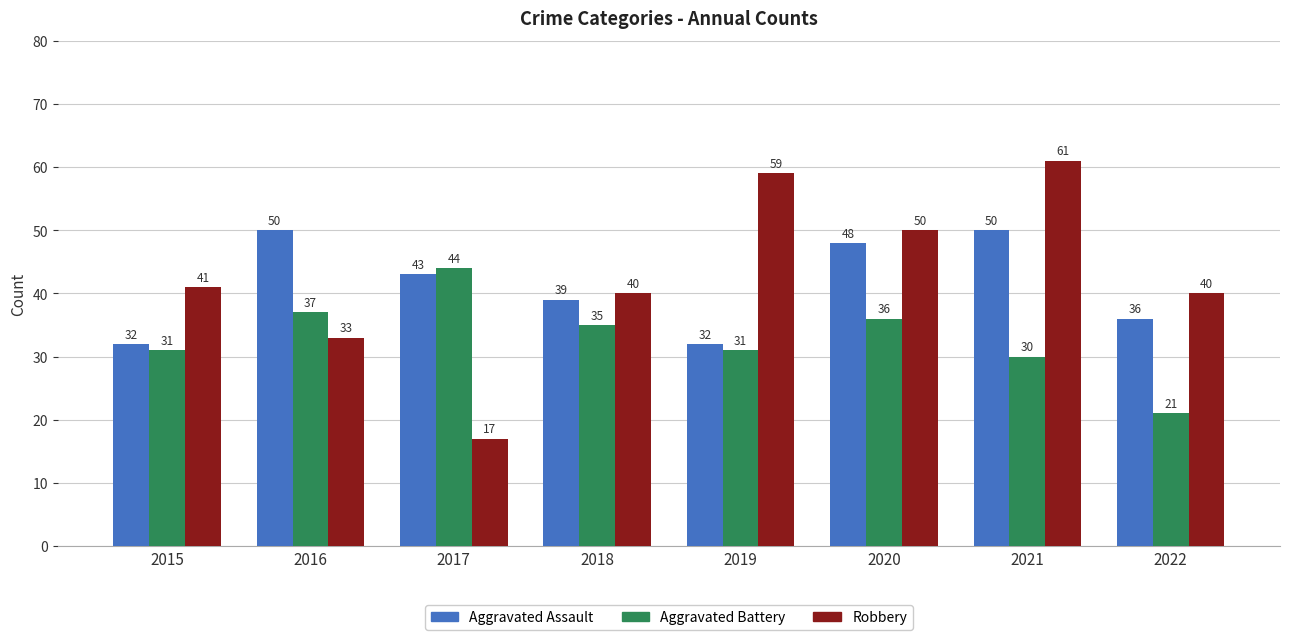

True or false: Aggravated Battery has a value of 15 at 2021.

False